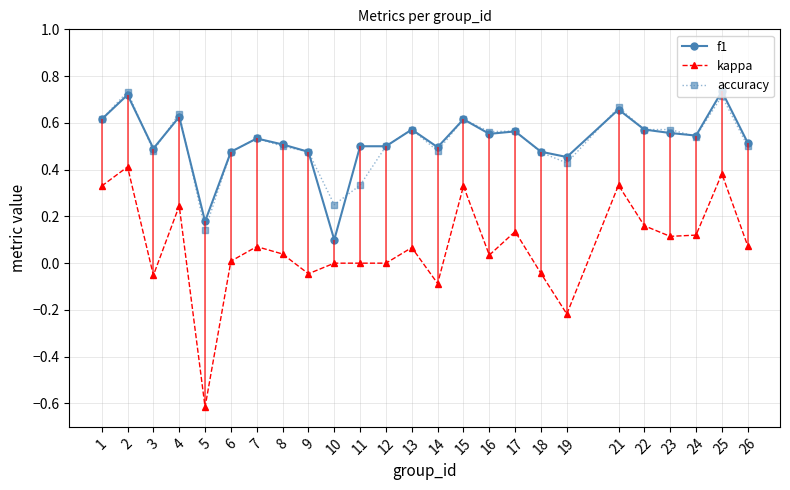

What are all the series names shown in the legend?

f1, kappa, accuracy